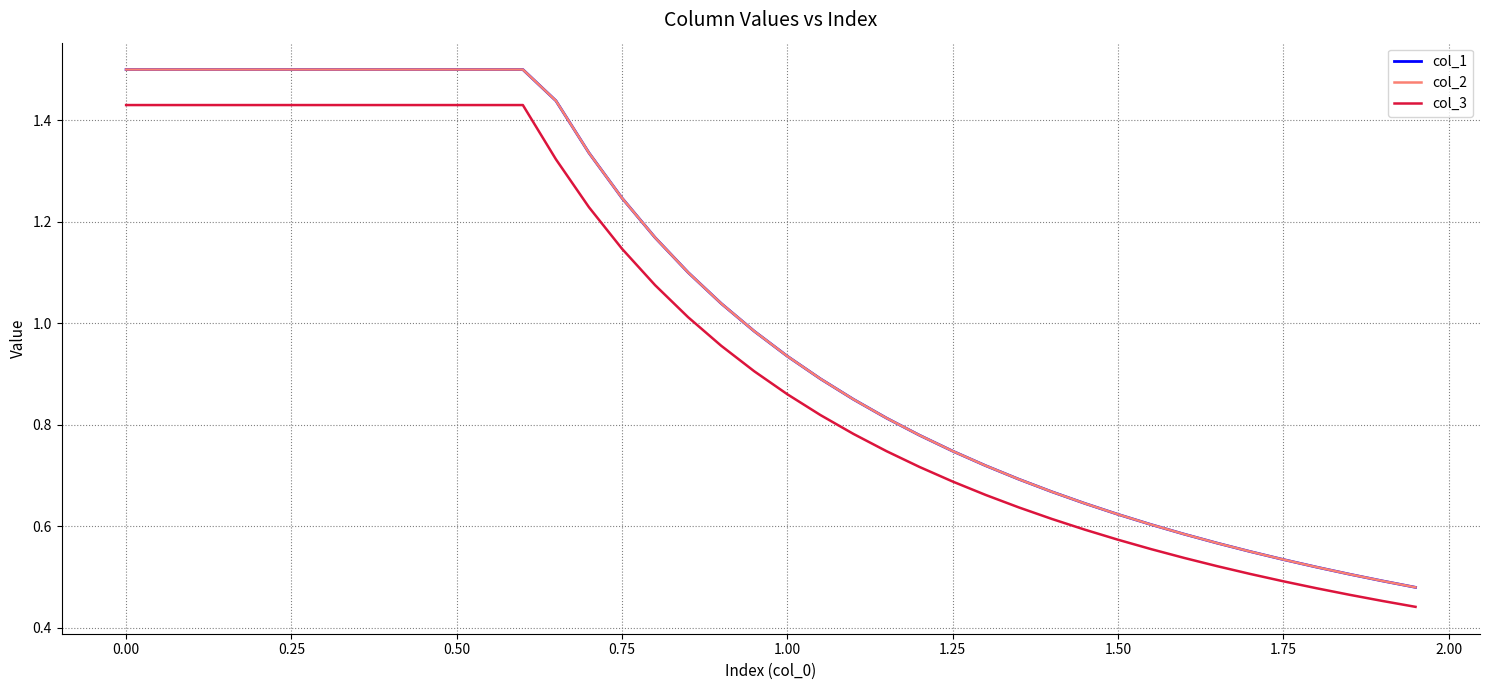

True or false: col_2 and col_3 cross at least once.

False